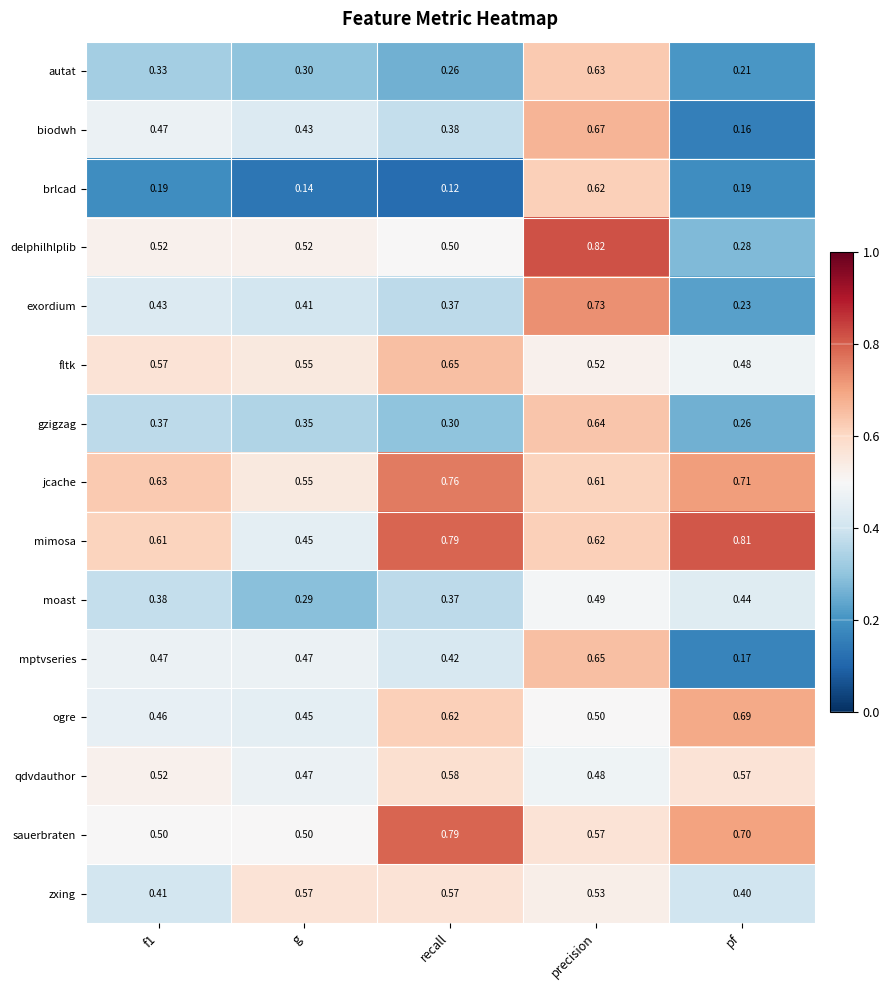

At which category is the sum across all series the highest?

precision